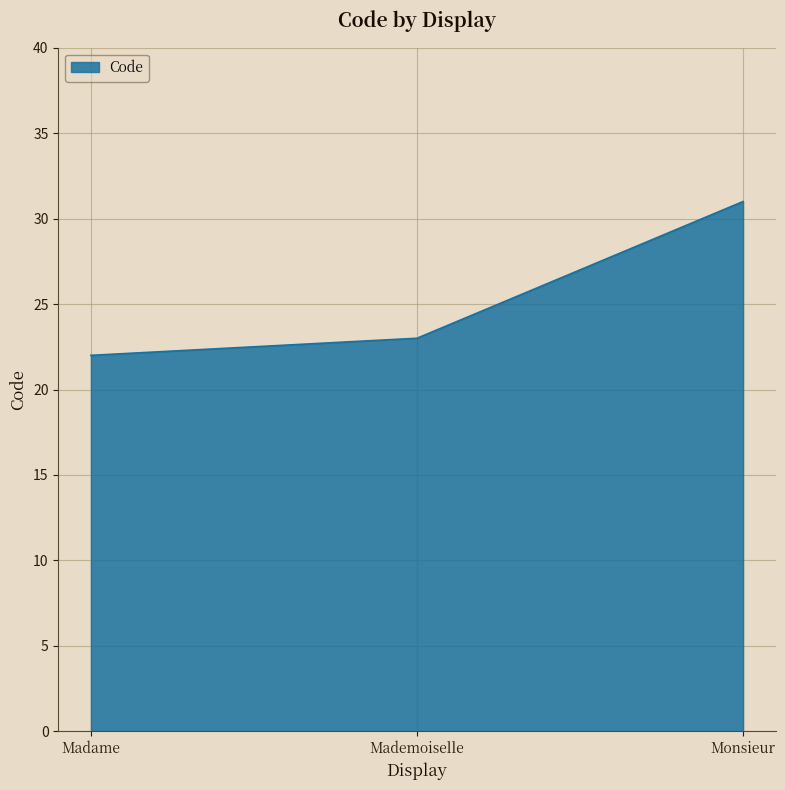

What is the ratio of the value at Mademoiselle to the value at Monsieur?

0.7